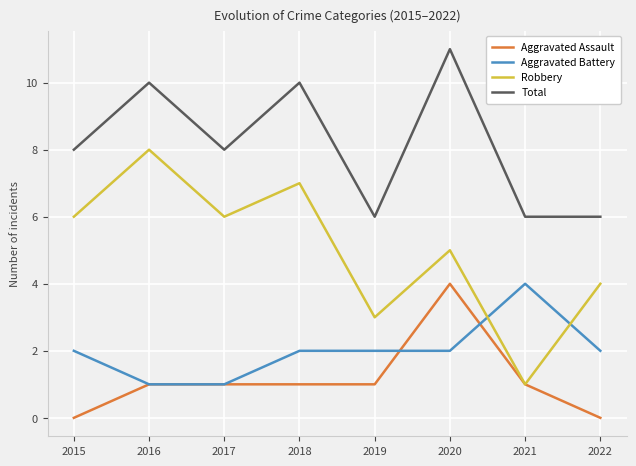

Which series changed the most between 2021 and 2022?

Robbery